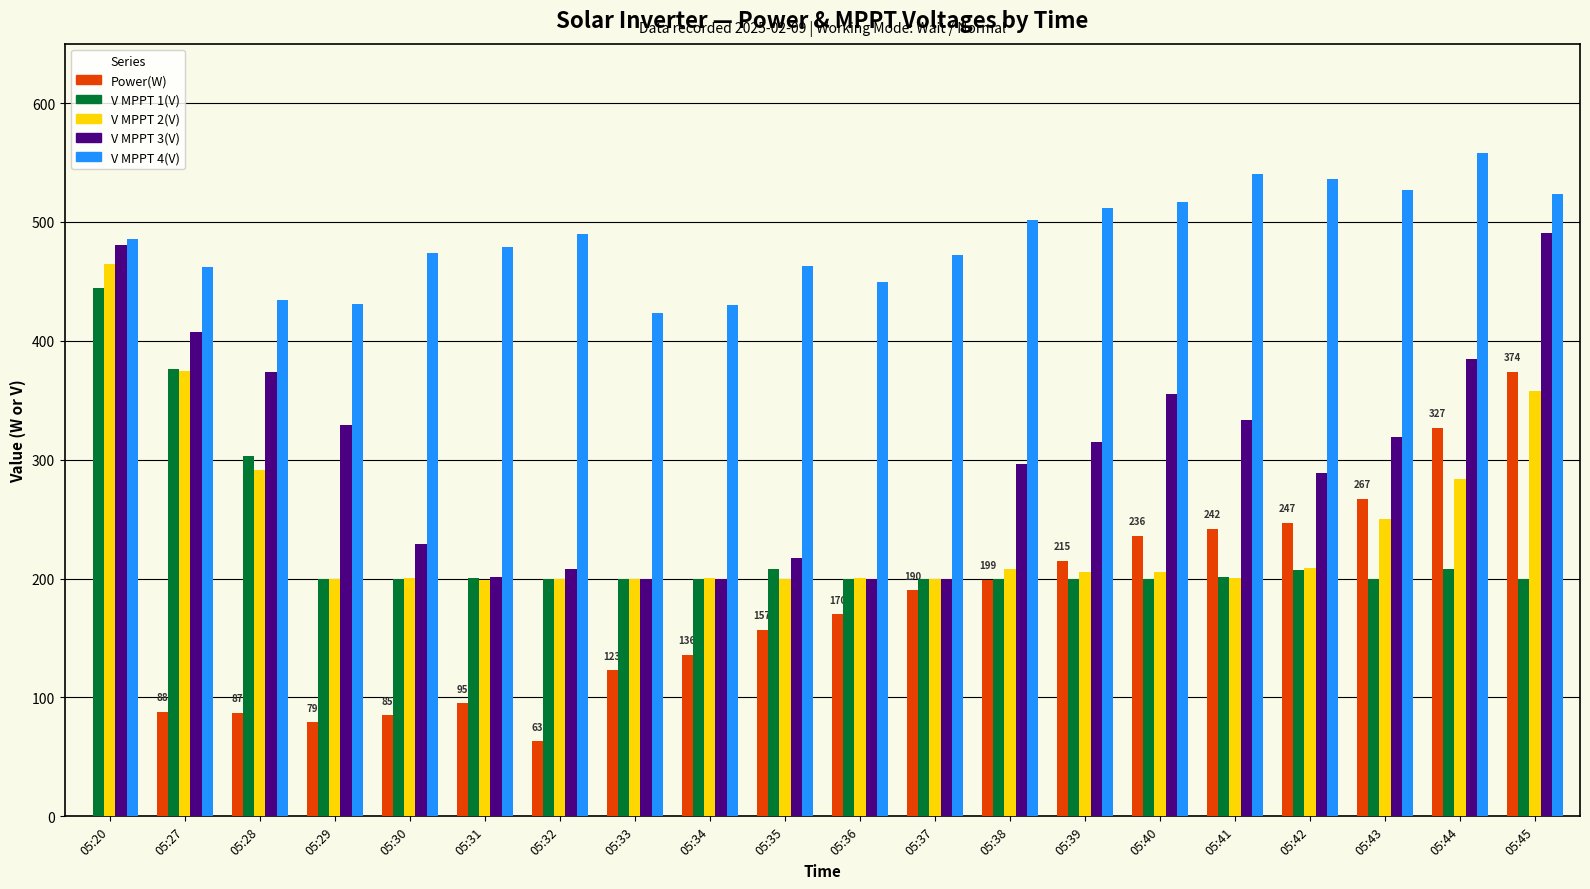

What are all the series names shown in the legend?

Power(W), V MPPT 1(V), V MPPT 2(V), V MPPT 3(V), V MPPT 4(V)